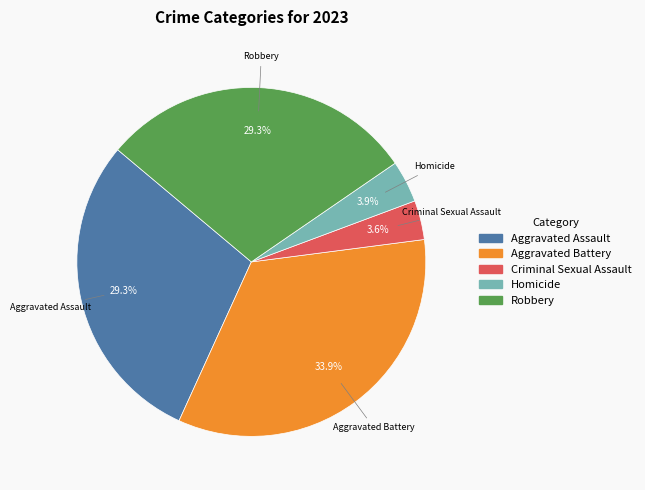

True or false: Aggravated Assault accounts for 29% of the total.

True